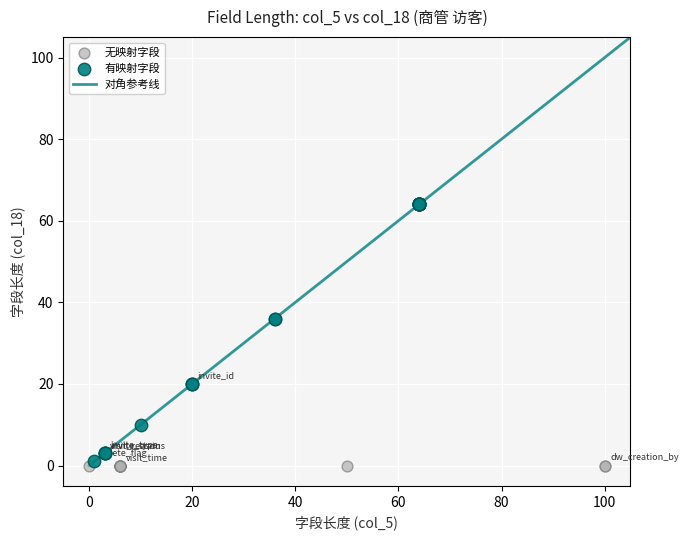

Which series contains the highest Y value?

有映射字段